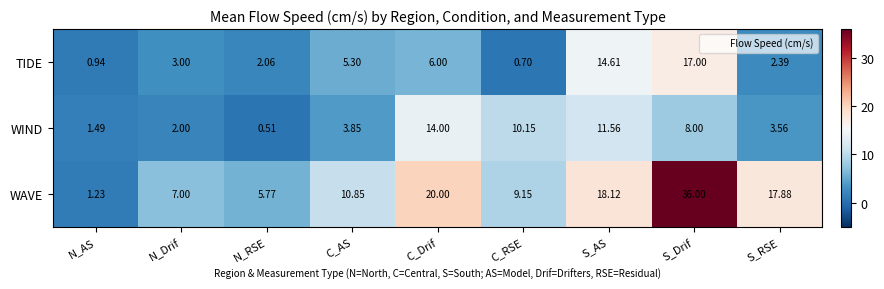

How many data points in TIDE are less than 3?

4